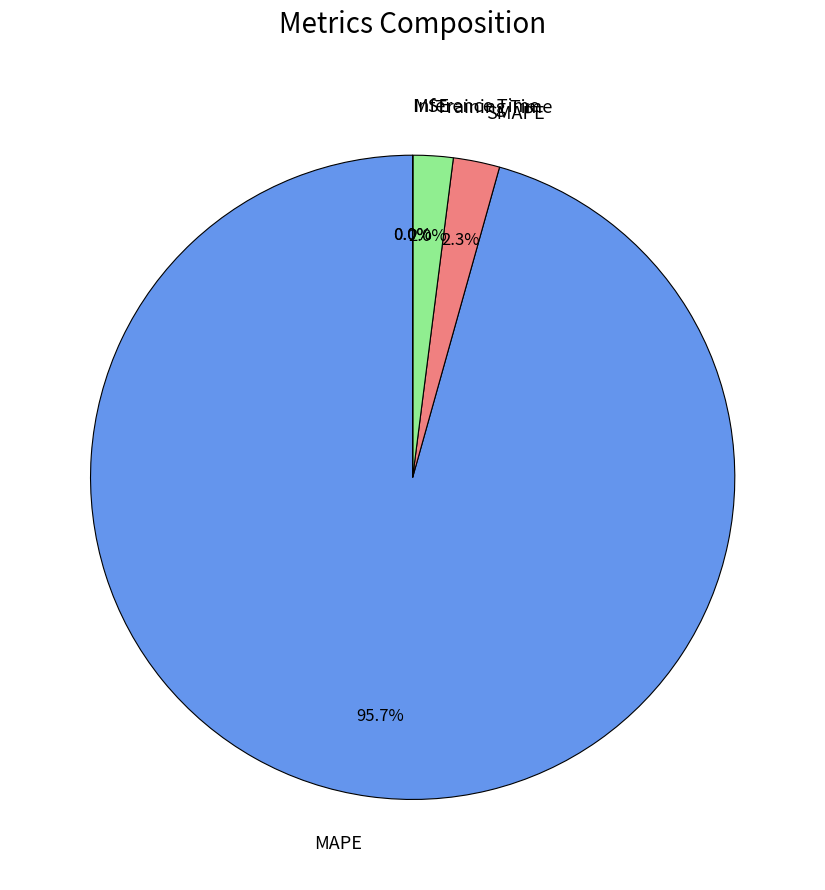

How many segments does this pie chart have?

5